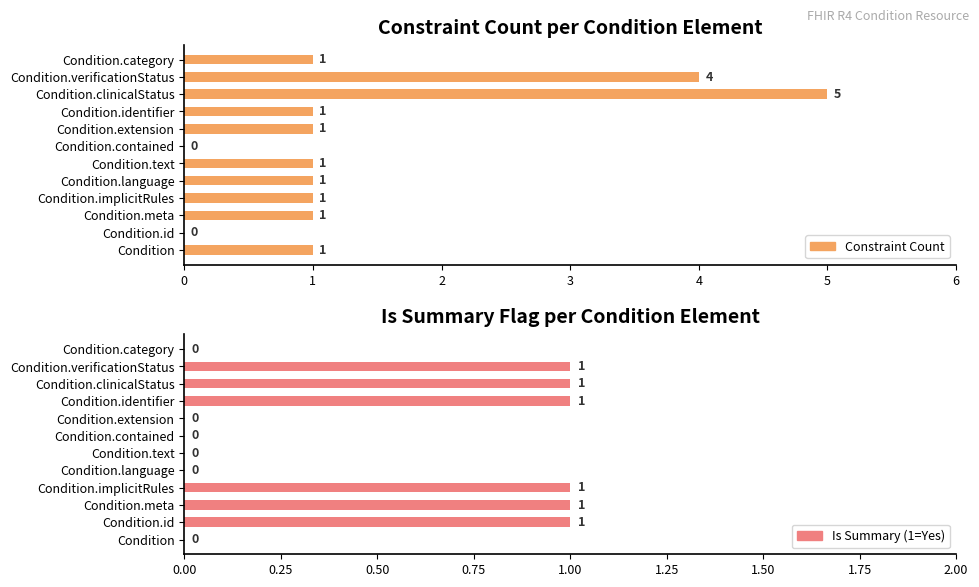

At how many categories does at least one series exceed 1?

2